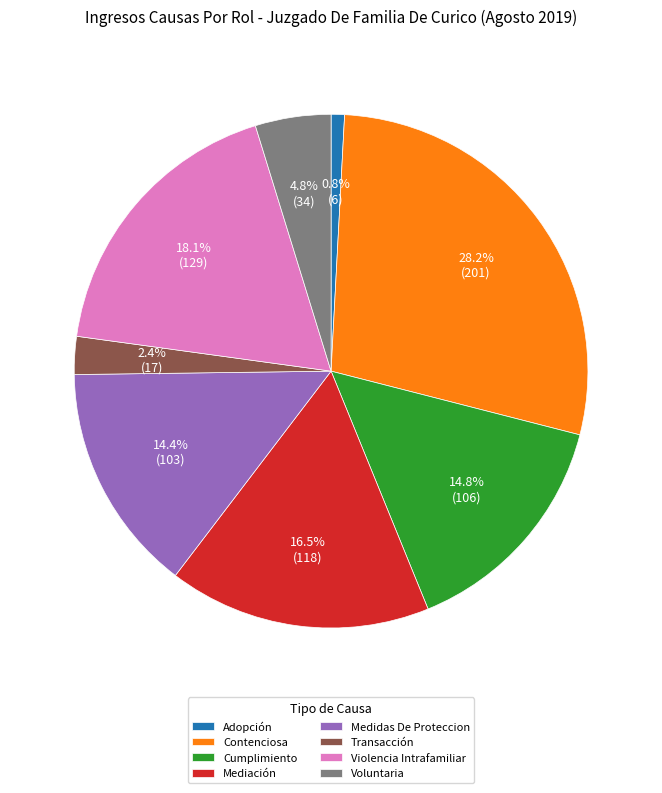

The Contenciosa slice represents 42% of the pie. True or false?

False